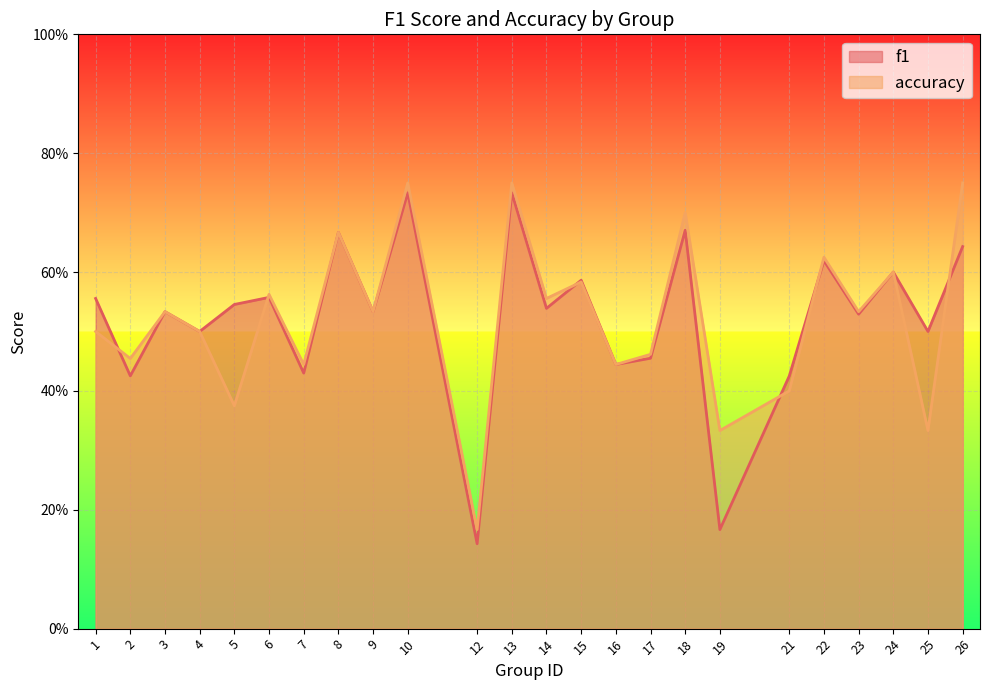

Which series has the widest spread of values?

f1